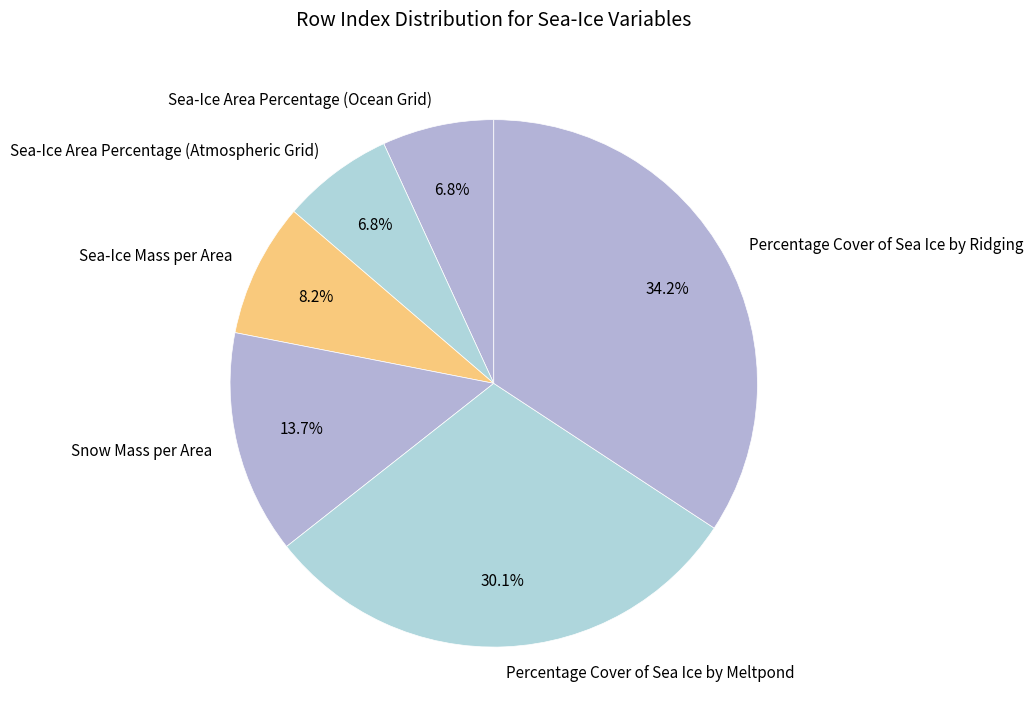

To the nearest percent, what portion does Snow Mass per Area represent?

14%